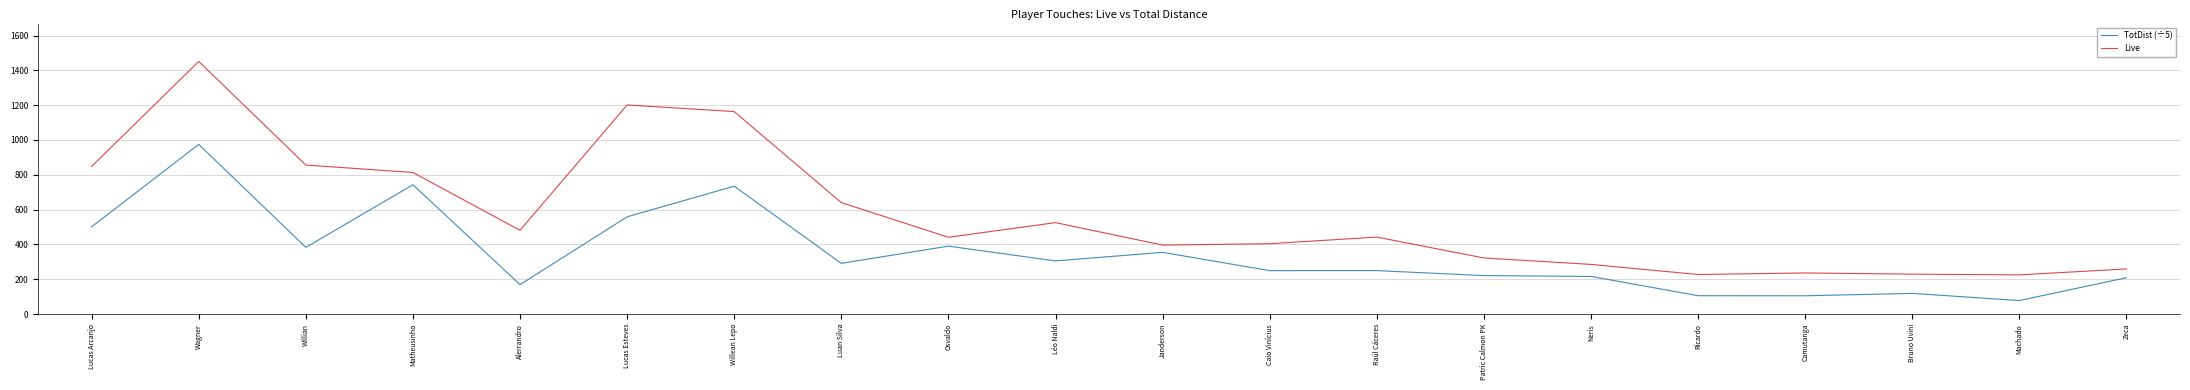

Is it true that TotDist (÷5) equals 46.2 at Zeca?

False